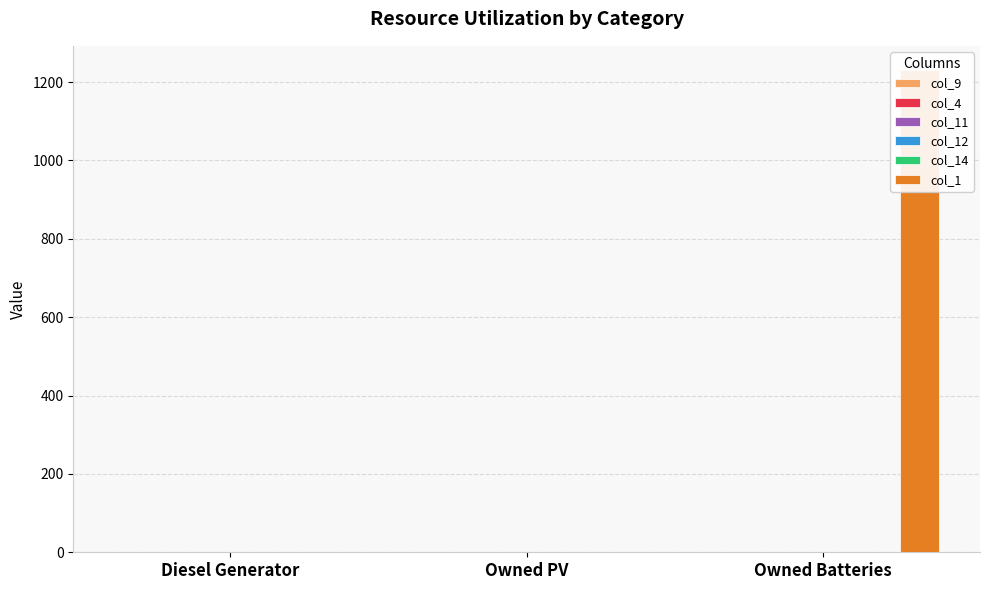

What is the label of the 2nd bar from the right?

Owned PV